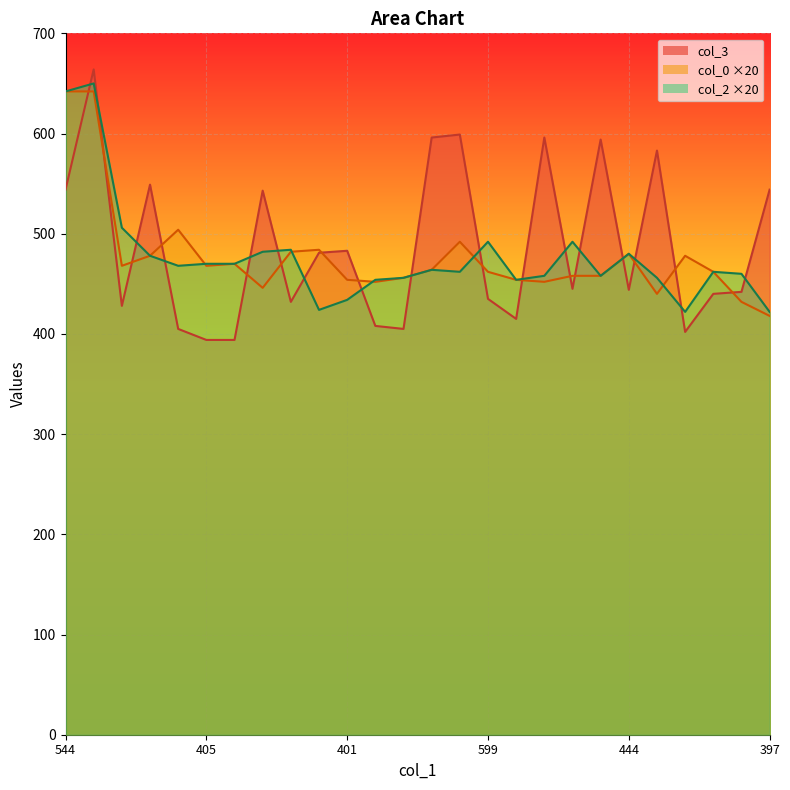

True or false: col_0 and col_3 cross at least once.

True